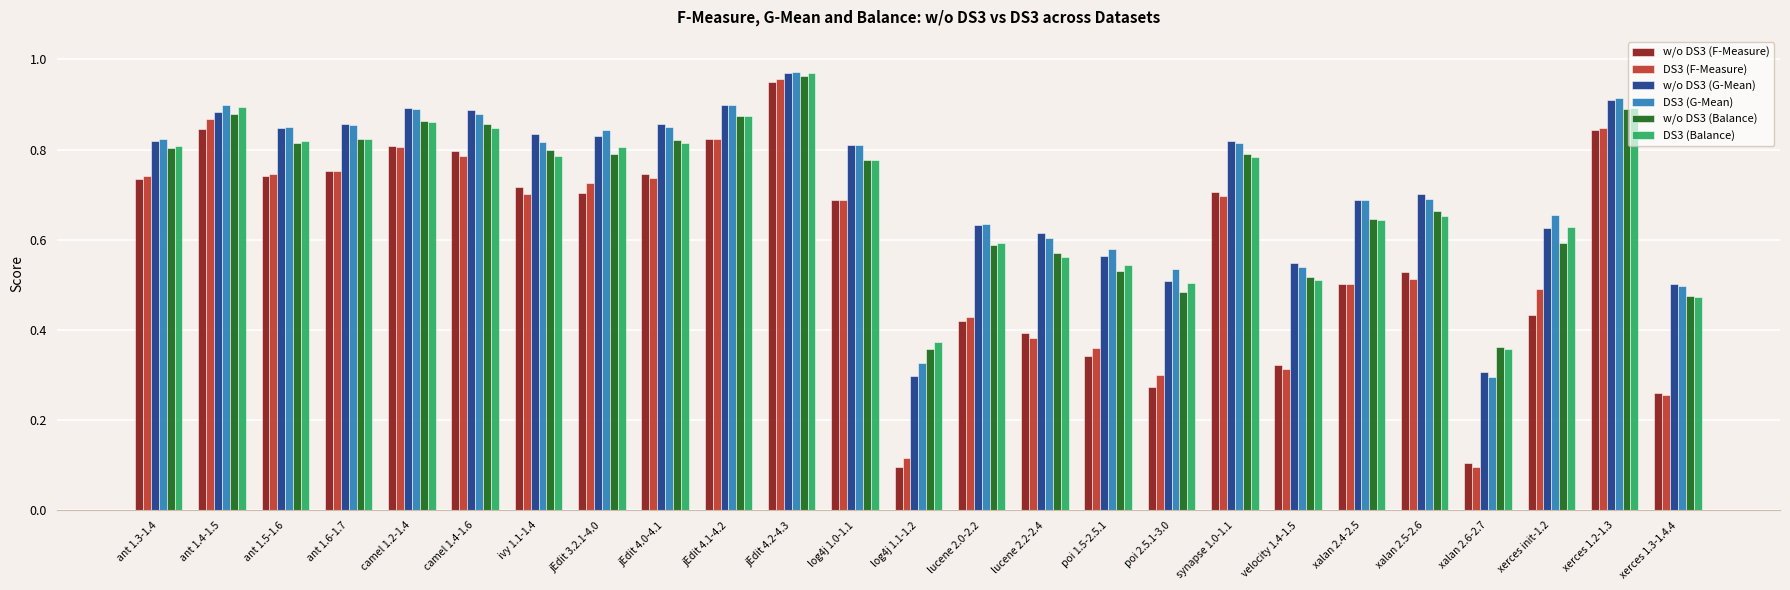

What are all the series names shown in the legend?

w/o DS3 (F-Measure), DS3 (F-Measure), w/o DS3 (G-Mean), DS3 (G-Mean), w/o DS3 (Balance), DS3 (Balance)